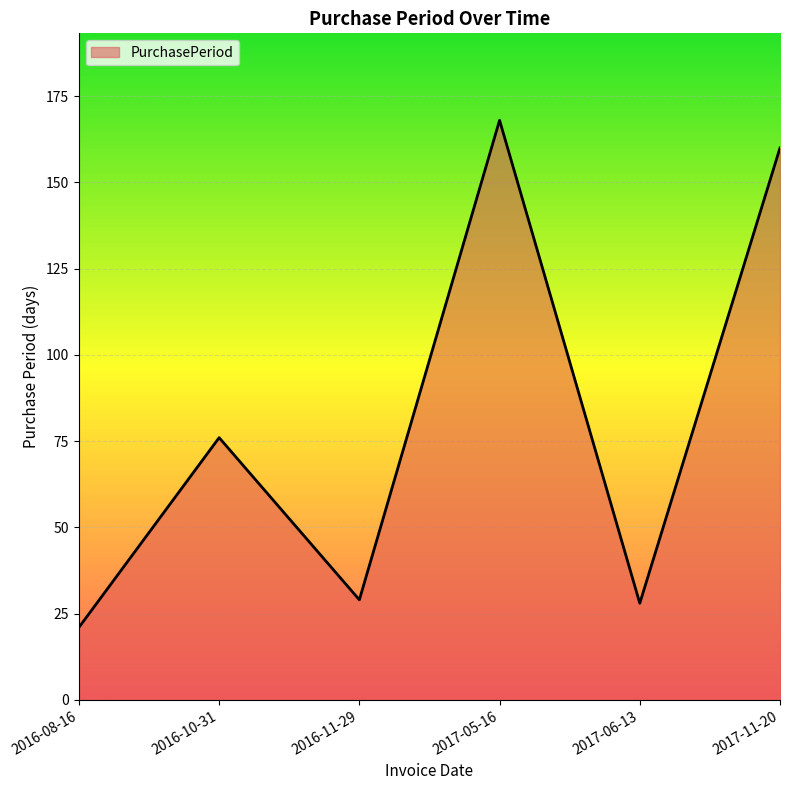

How many distinct data groups are displayed?

1